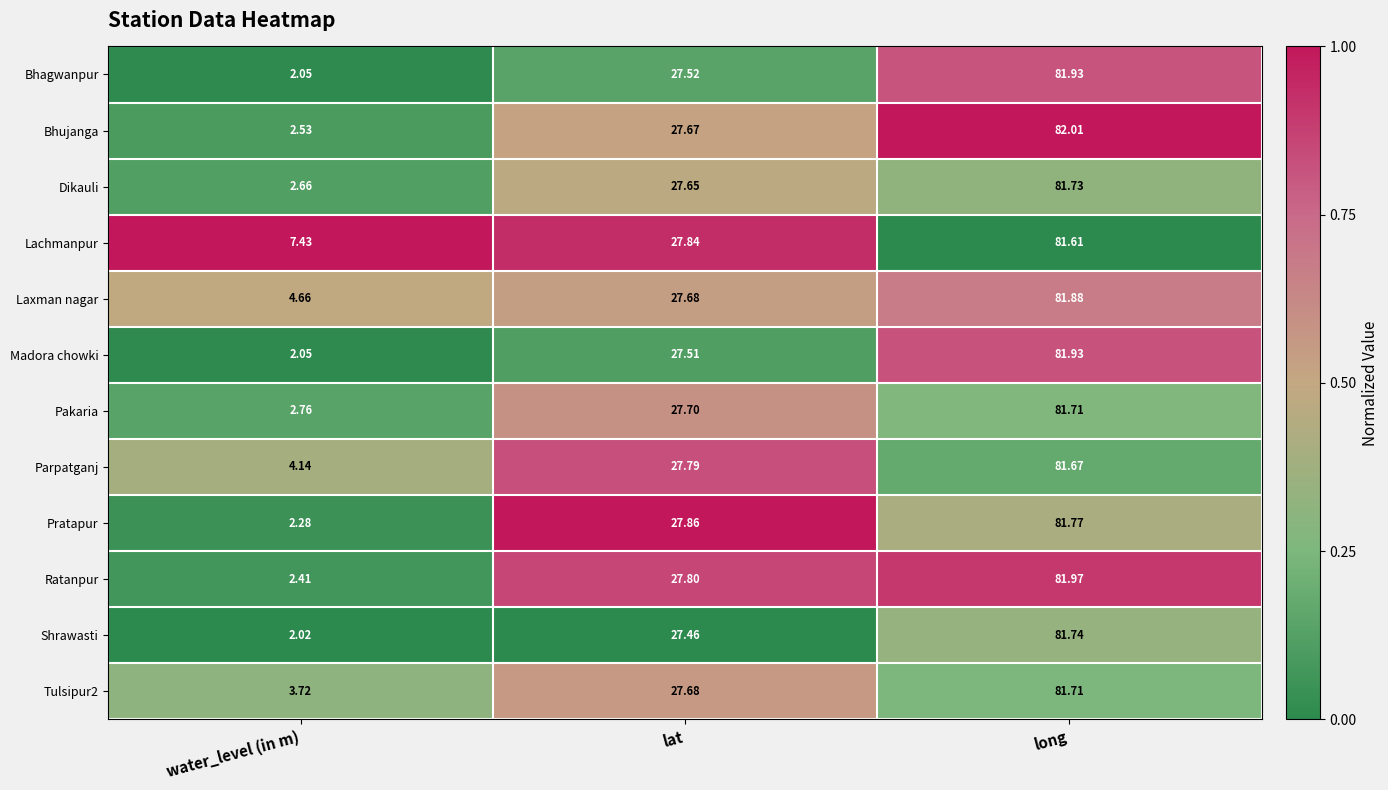

Where is Bhagwanpur nearest to the value 41?

lat